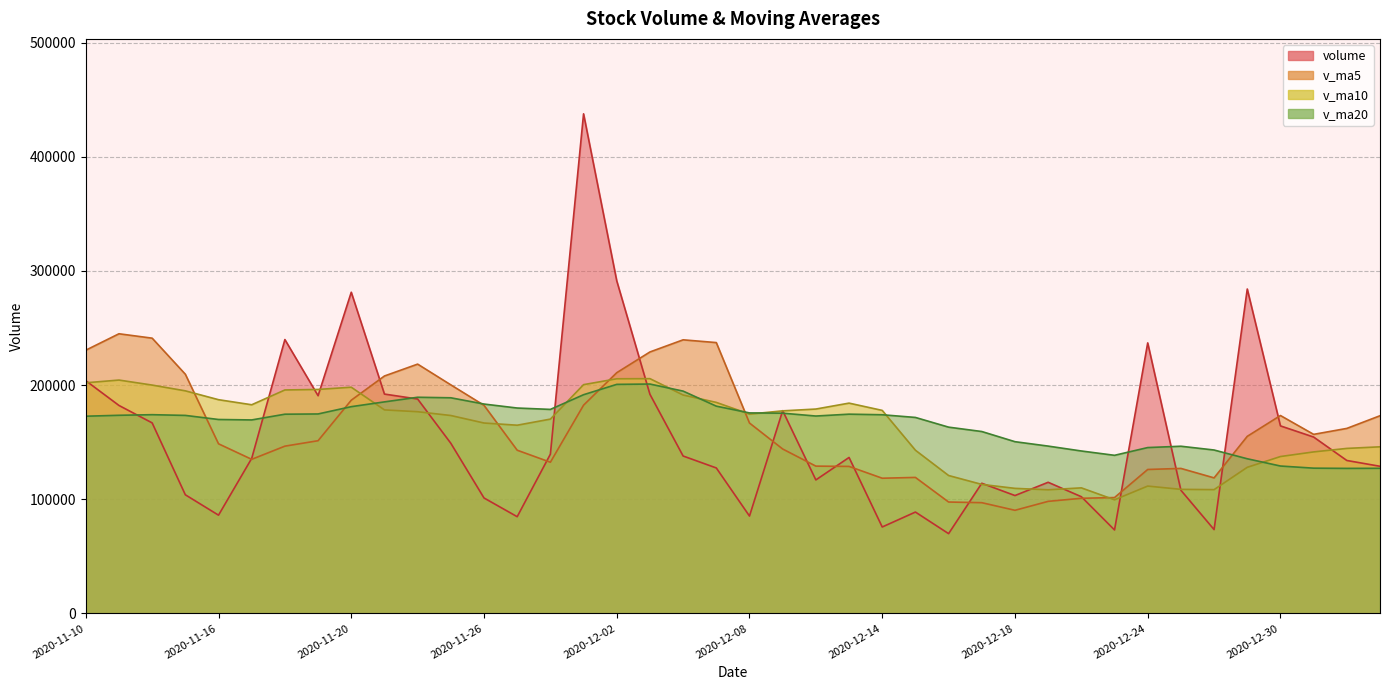

True or false: volume and v_ma10 intersect in this chart.

True